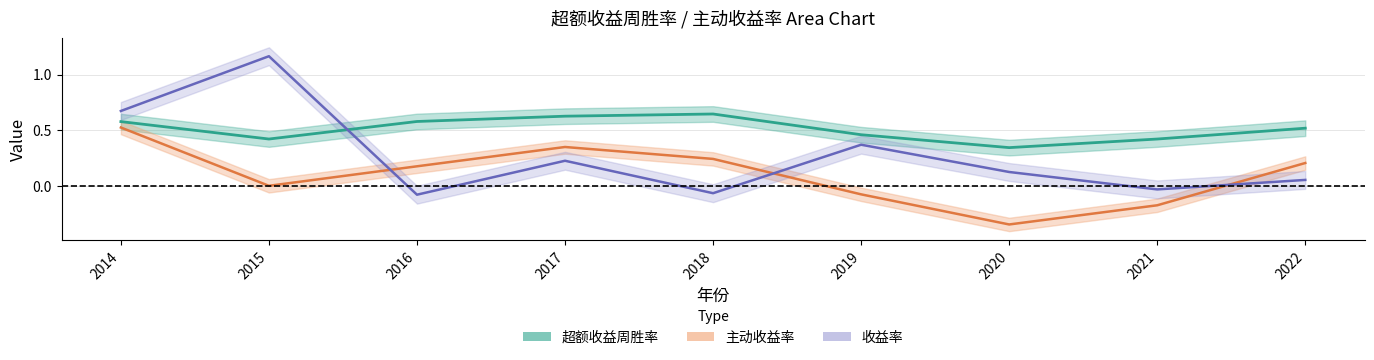

How many negative values does the 收益率 series have?

3